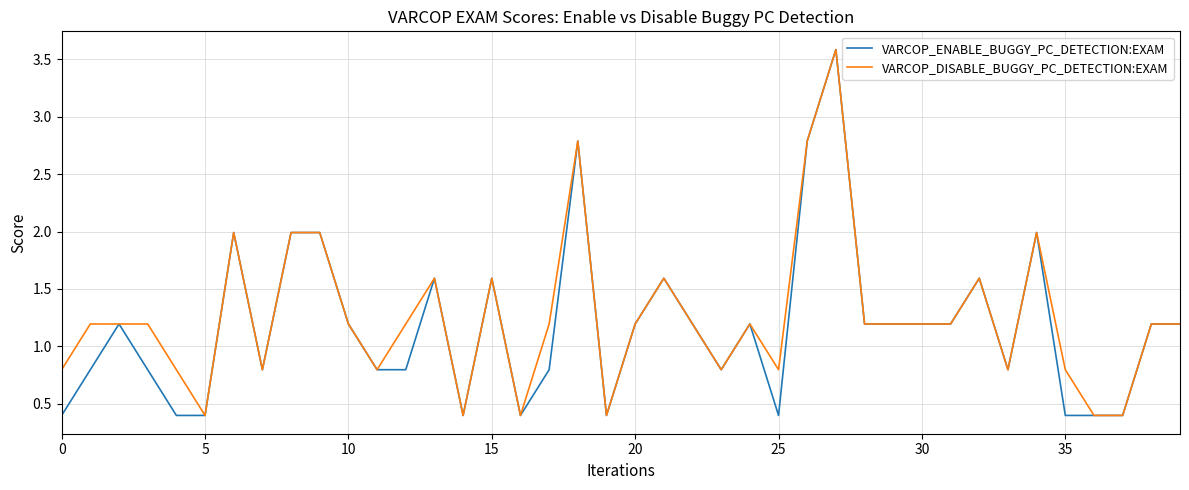

How many distinct data groups are displayed?

2